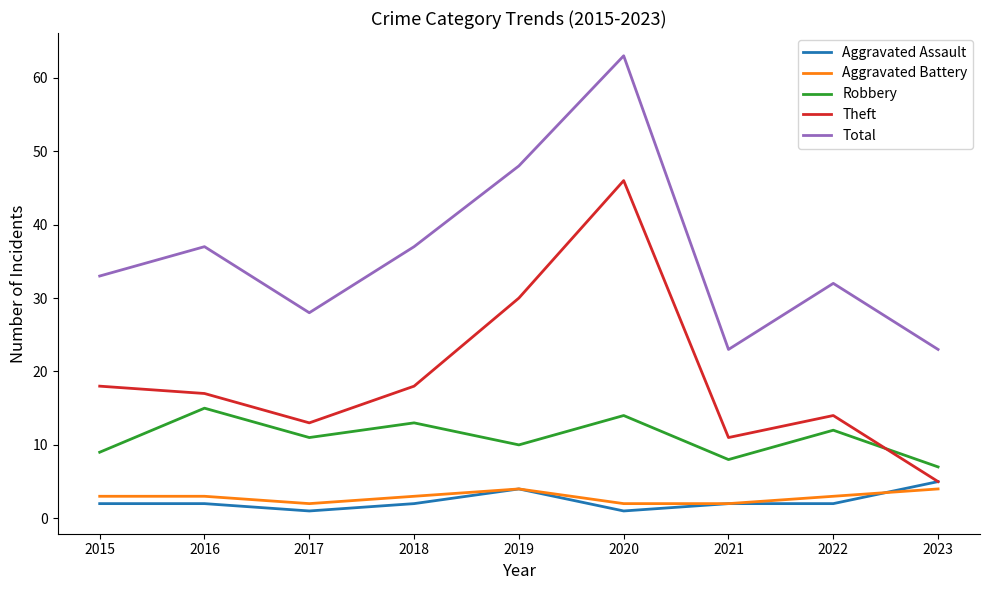

Count the number of categories in the chart.

9